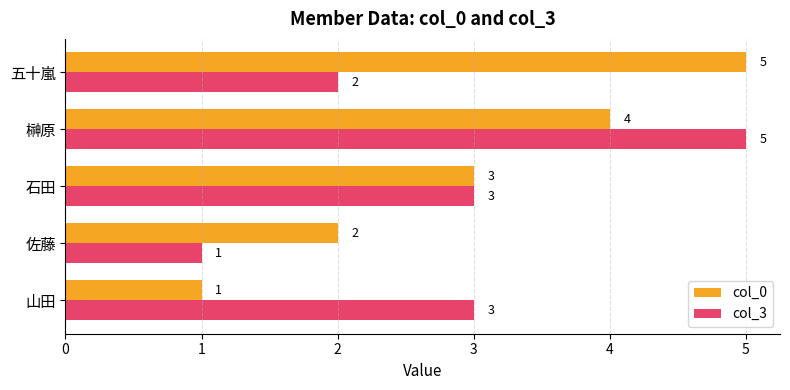

True or false: col_0 has a value of 3 at 石田.

True